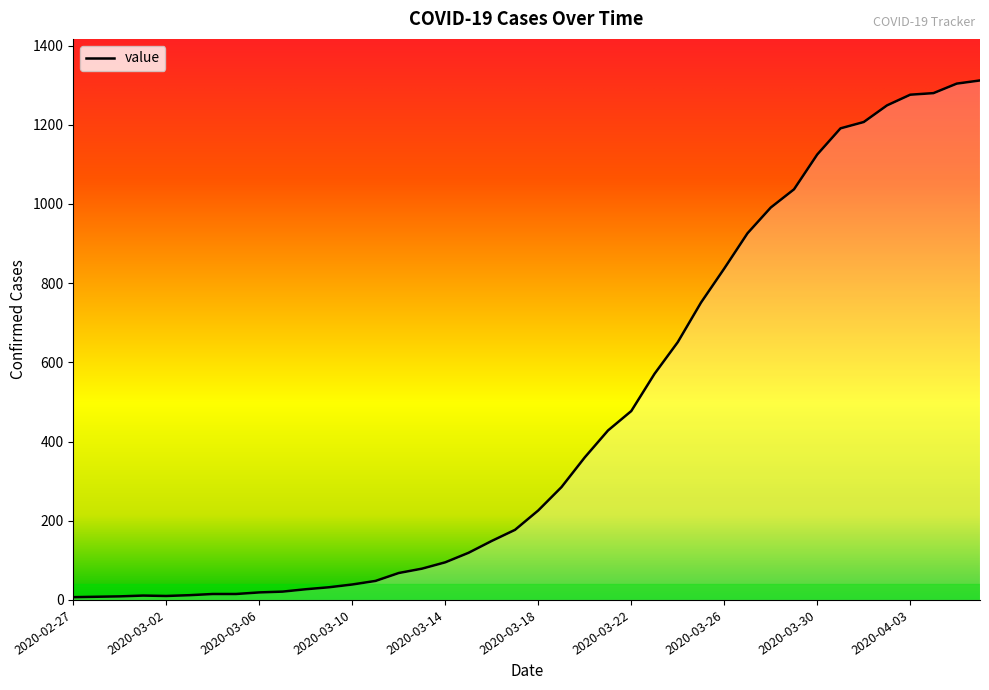

How many lines are shown in the chart?

1